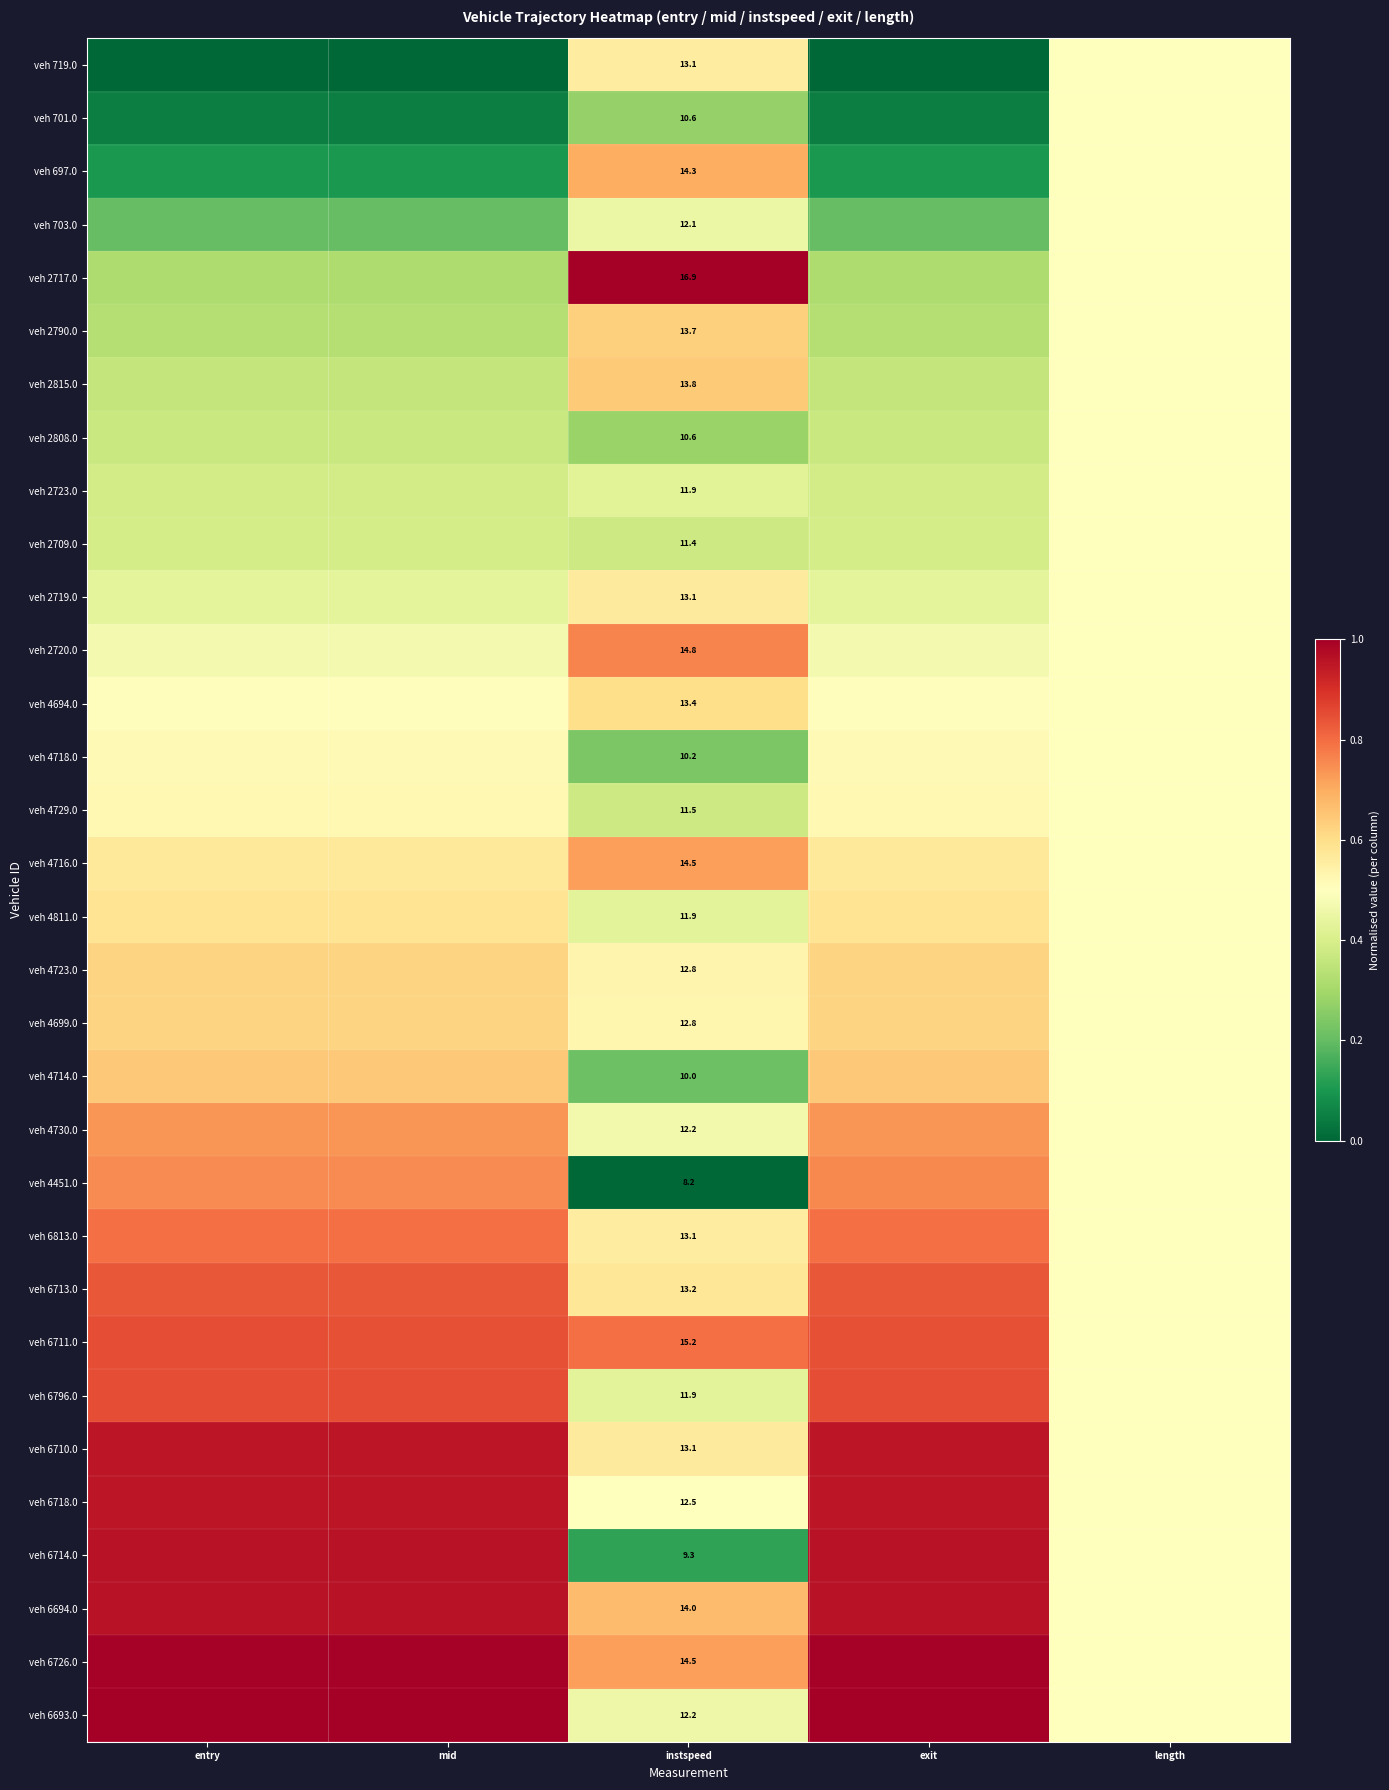

How many distinct data groups are displayed?

32